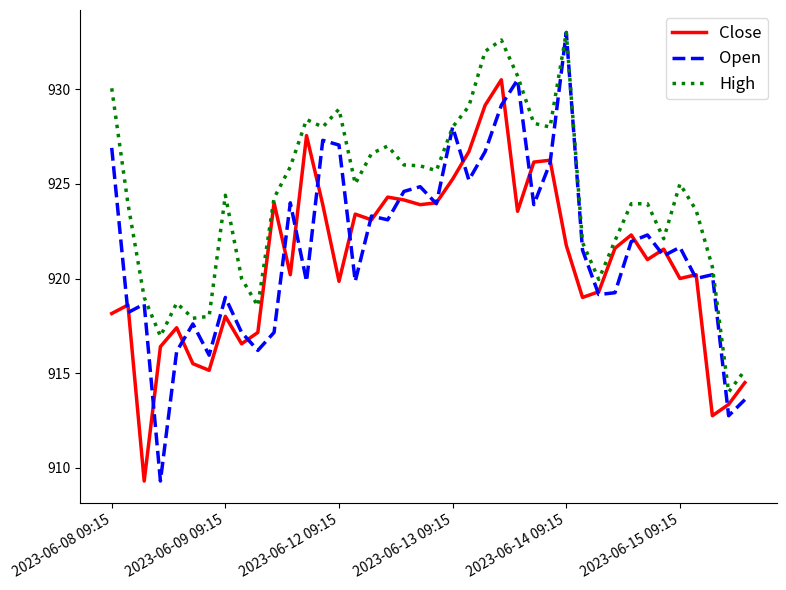

Which series has the largest range (max minus min)?

Open